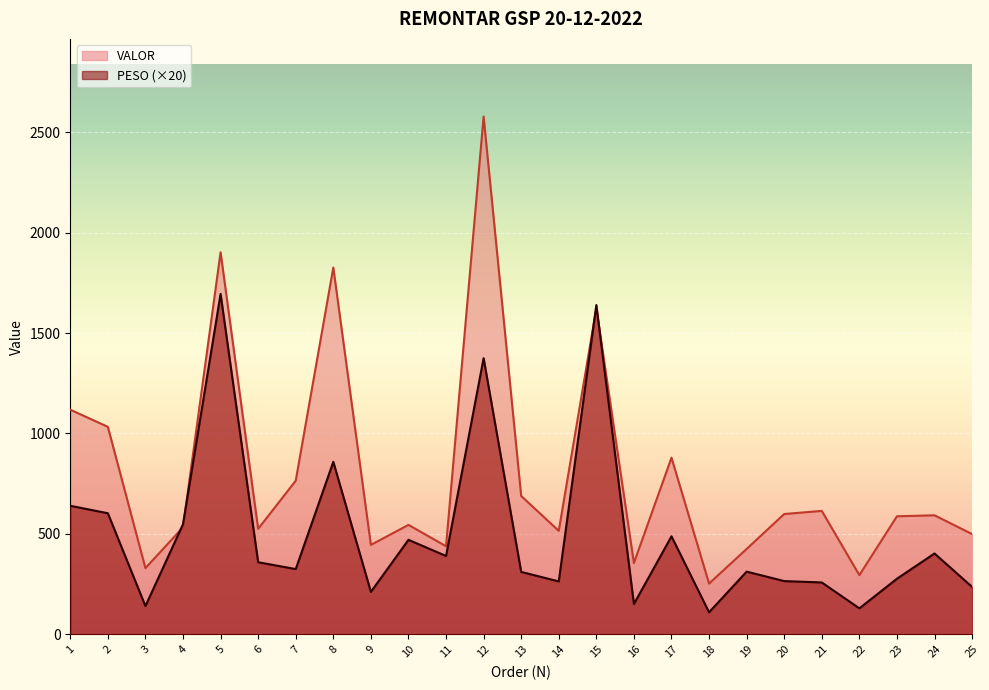

Is it true that VALOR equals 515.0 at 14?

True